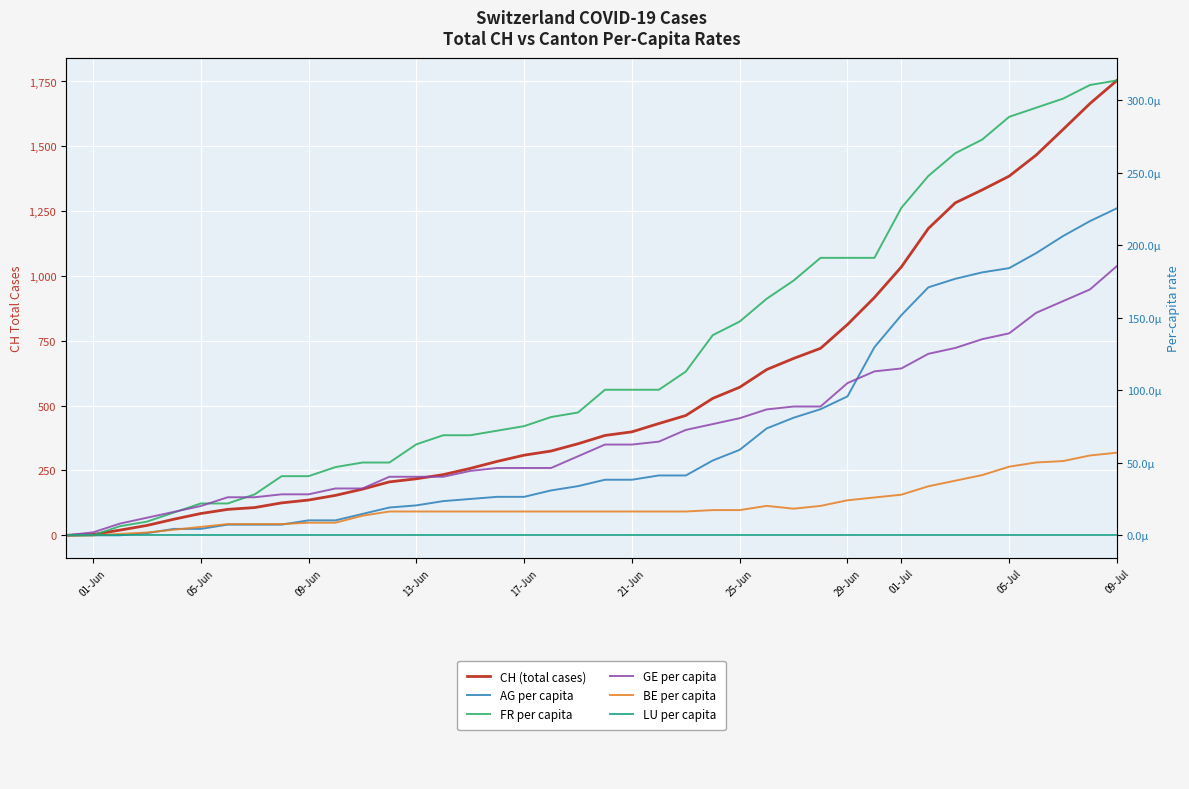

What is the total value across all series at 17-Jun?

309.0